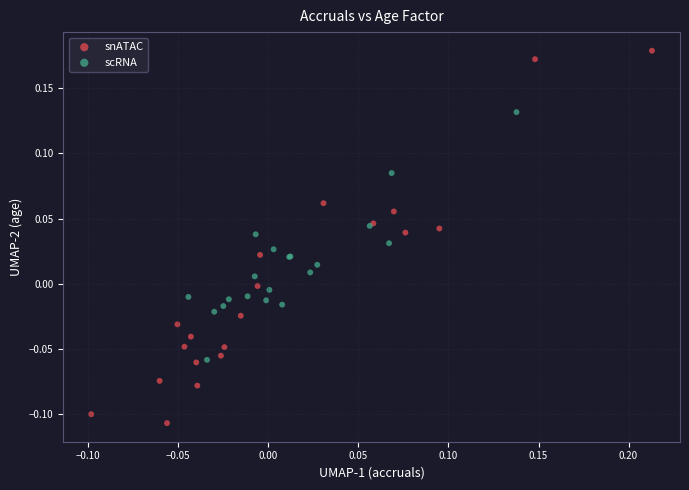

Which series has the largest Y range (max minus min)?

snATAC